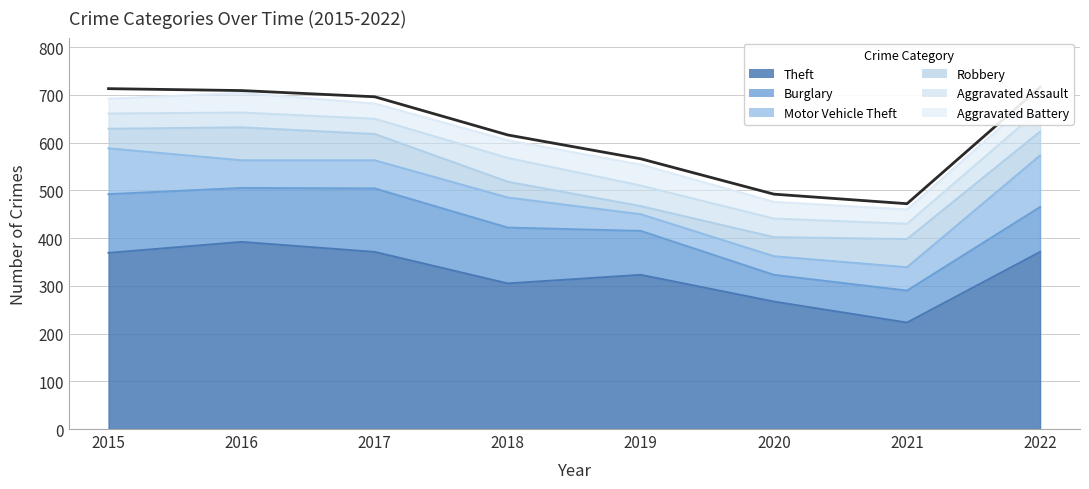

Reading right to left, list all the values displayed in this chart.

716	472	492	566	616	696	709	713